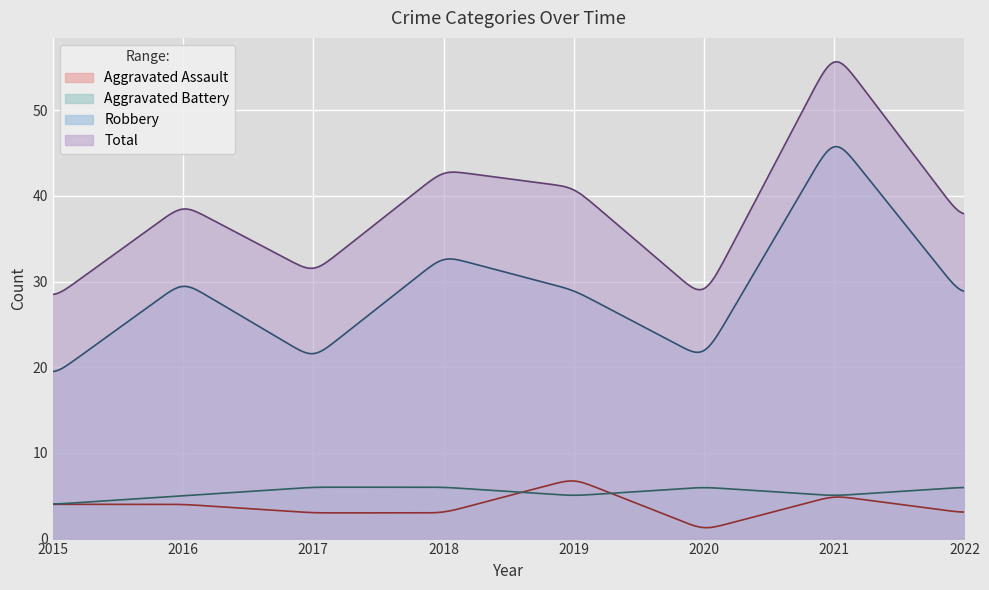

Is the value of Total at 2022 greater than the value of Aggravated Battery at 2021?

Yes